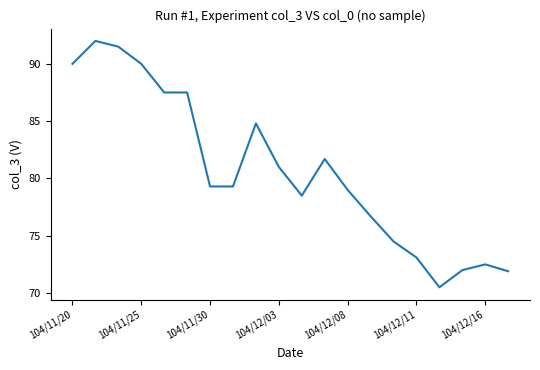

What is the difference between the maximum and minimum values?

21.5